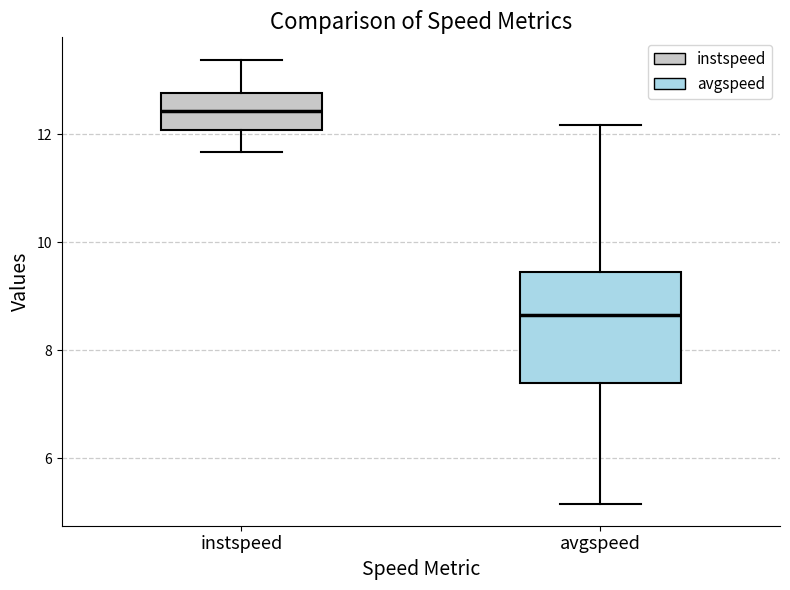

Reading left to right, read every box against the y-axis: the position of its median line, the range the box covers, and the ends of its whiskers. The values are not printed on the chart, so give them approximately, as read against the axis.

instspeed: median 12.4, box 12.0 to 12.8, whiskers 11.6 to 13.4
avgspeed: median 8.6, box 7.4 to 9.4, whiskers 5.2 to 12.2